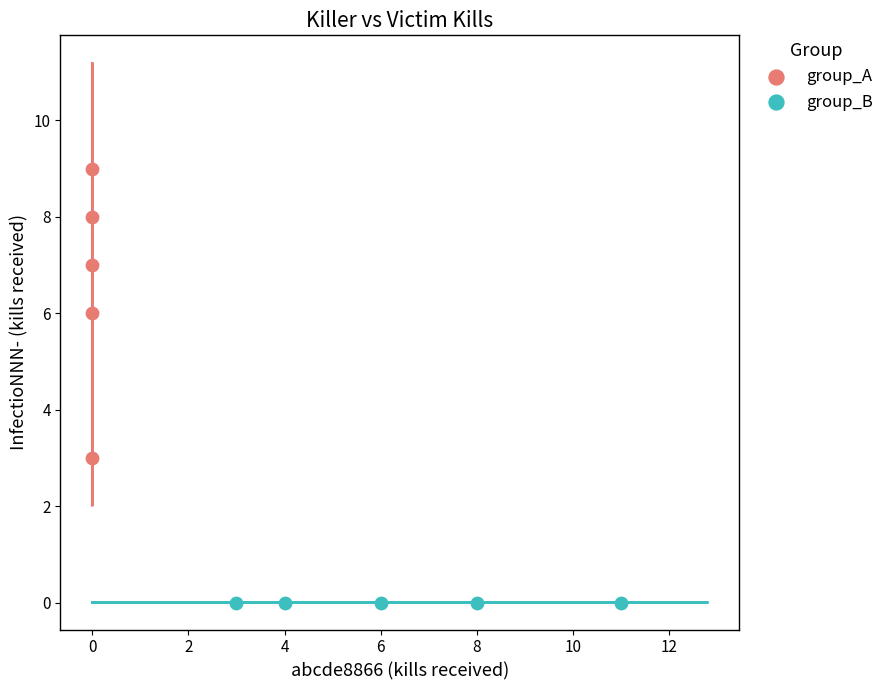

What are all the series names shown in the legend?

group_A, group_B